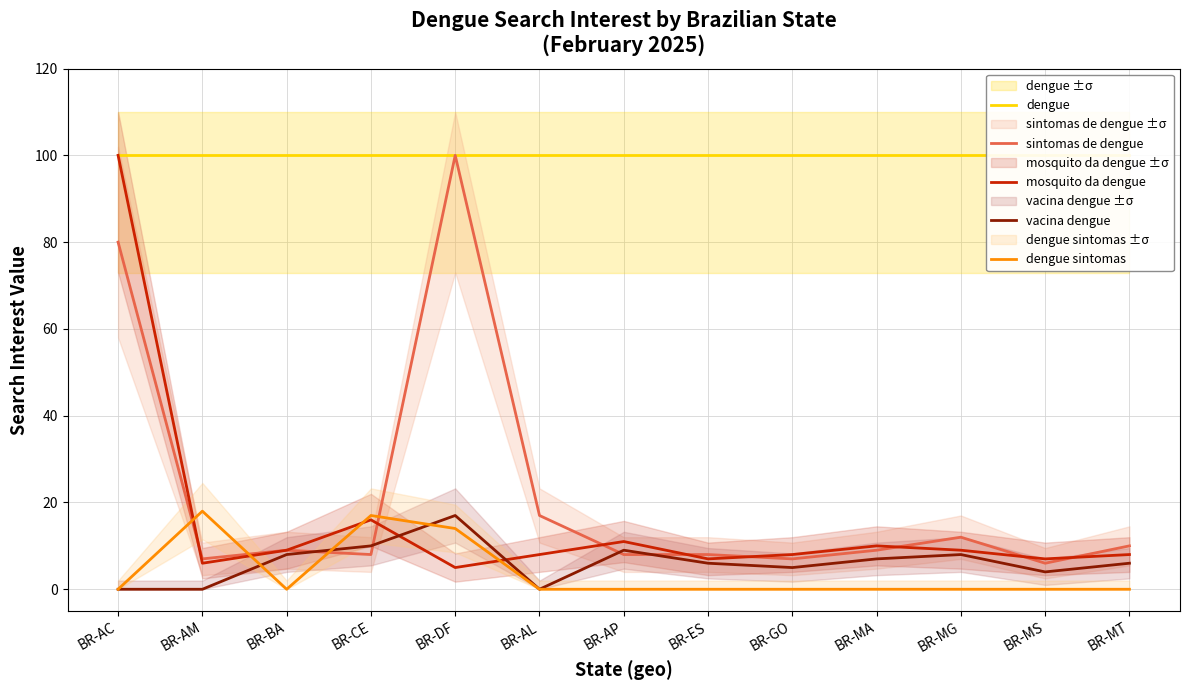

Reading left to right, list all the values displayed in this chart.

dengue: 100	100	100	100	100	100	100	100	100	100	100	100	100
sintomas de dengue: 80	7	9	8	100	17	8	8	7	9	12	6	10
mosquito da dengue: 100	6	9	16	5	8	11	7	8	10	9	7	8
vacina dengue: 0	0	8	10	17	0	9	6	5	7	8	4	6
dengue sintomas: 0	18	0	17	14	0	0	0	0	0	0	0	0